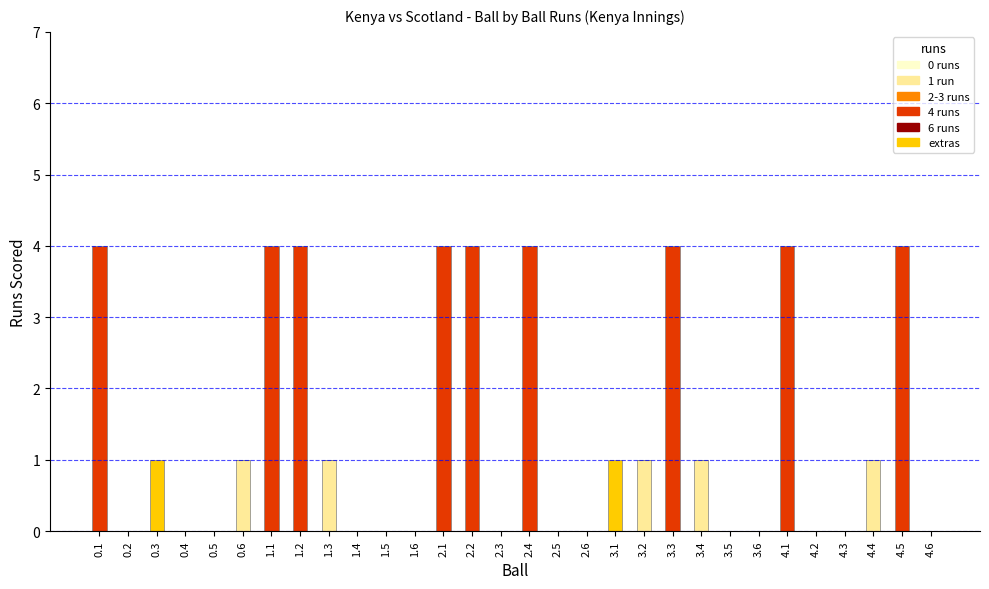

Are the bars grouped side by side (vs. stacked)?

No